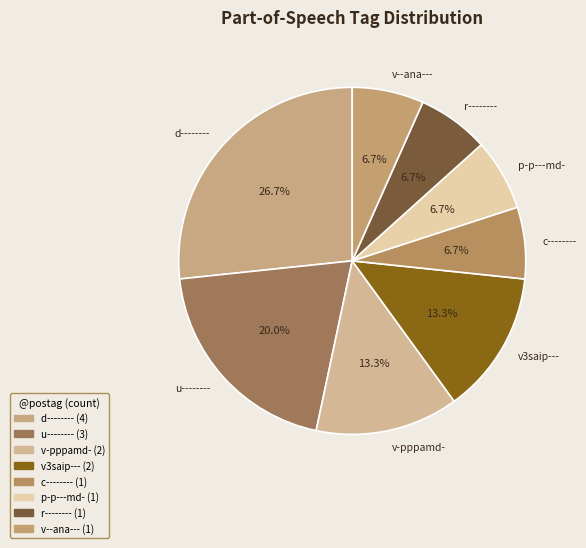

To the nearest percent, what is the difference between the largest and smallest slice percentages?

20%